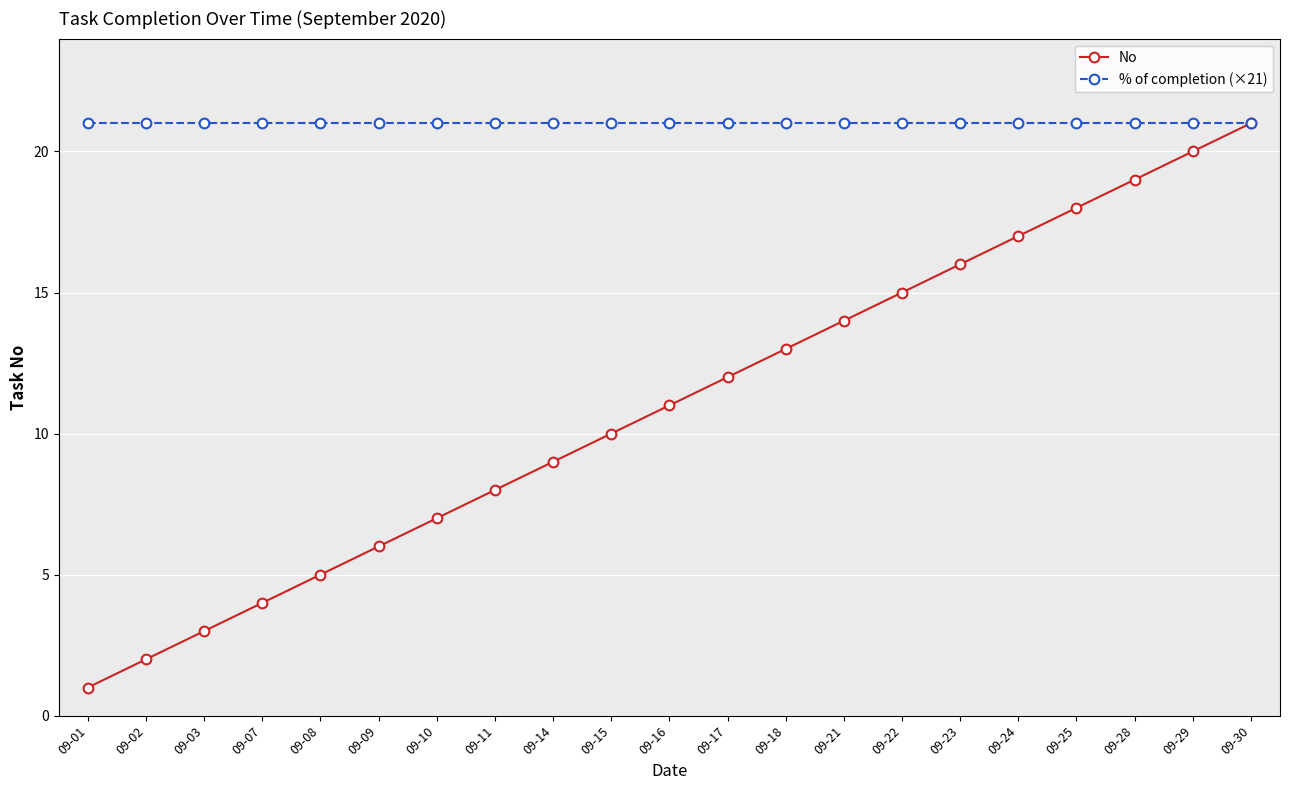

Reading left to right, list all the values displayed in this chart.

No: 1	2	3	4	5	6	7	8	9	10	11	12	13	14	15	16	17	18	19	20	21
% of completion (×21): 21	21	21	21	21	21	21	21	21	21	21	21	21	21	21	21	21	21	21	21	21